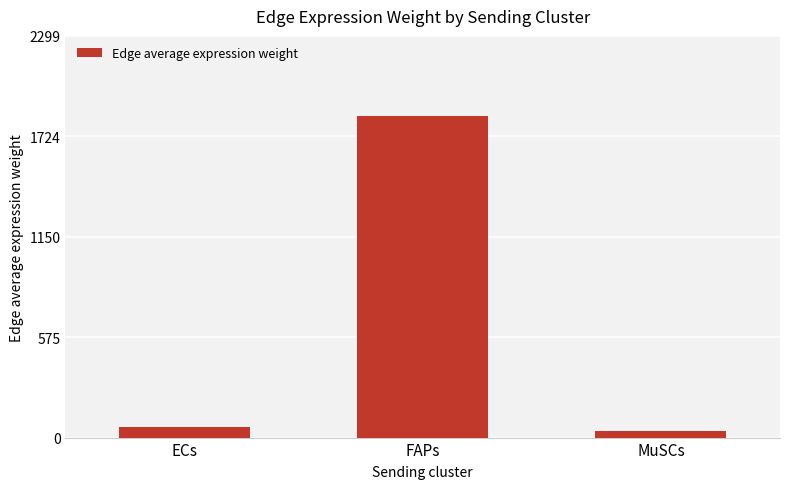

Reading left to right, extract all data points from this chart.

ECs=59.0	FAPs=1839.4	MuSCs=39.7